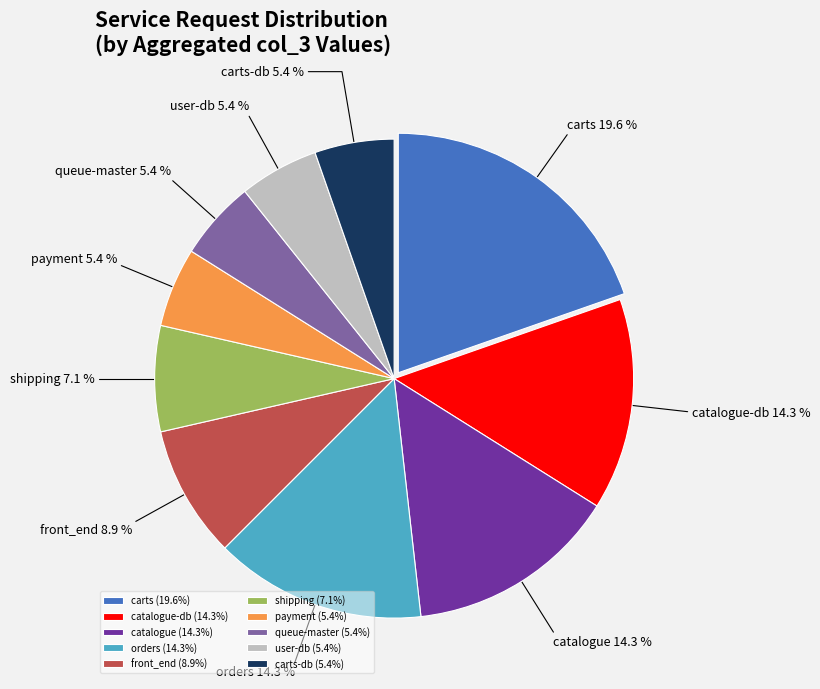

Approximately how many times larger is the value at front_end compared to catalogue?

0.6